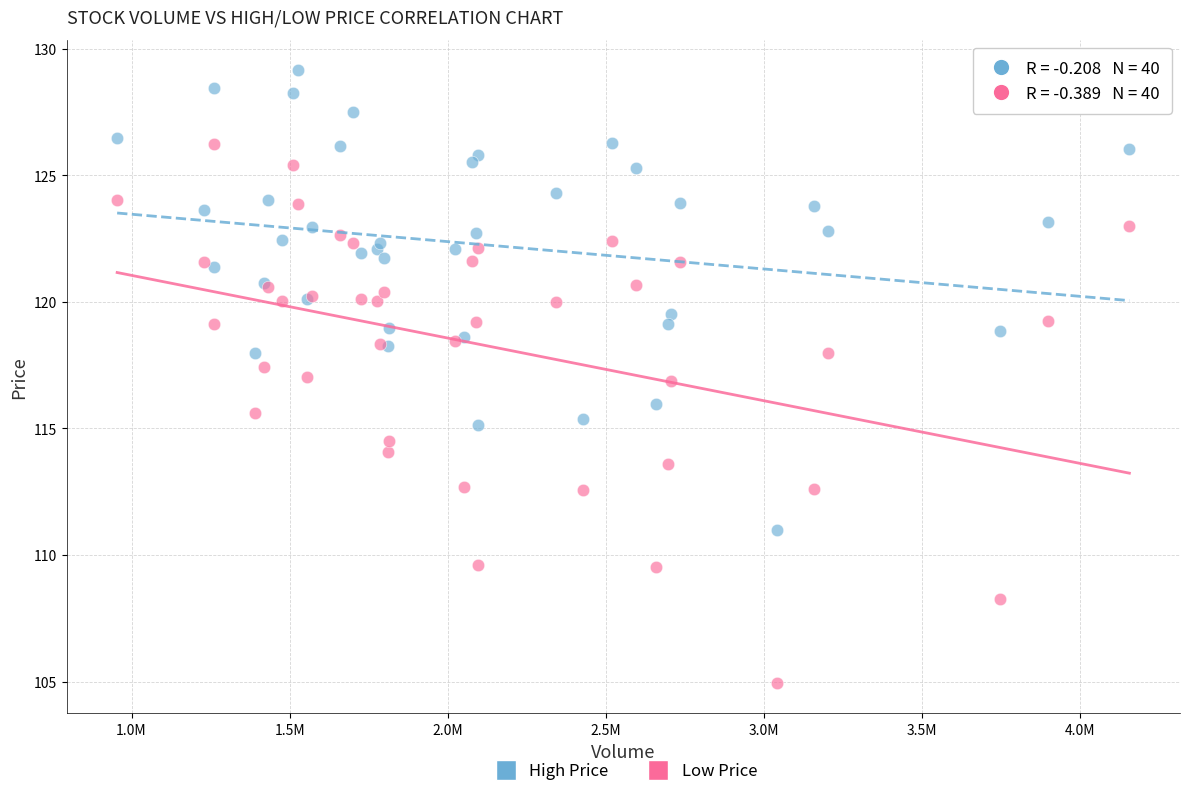

Which series contains the highest Y value?

High Price